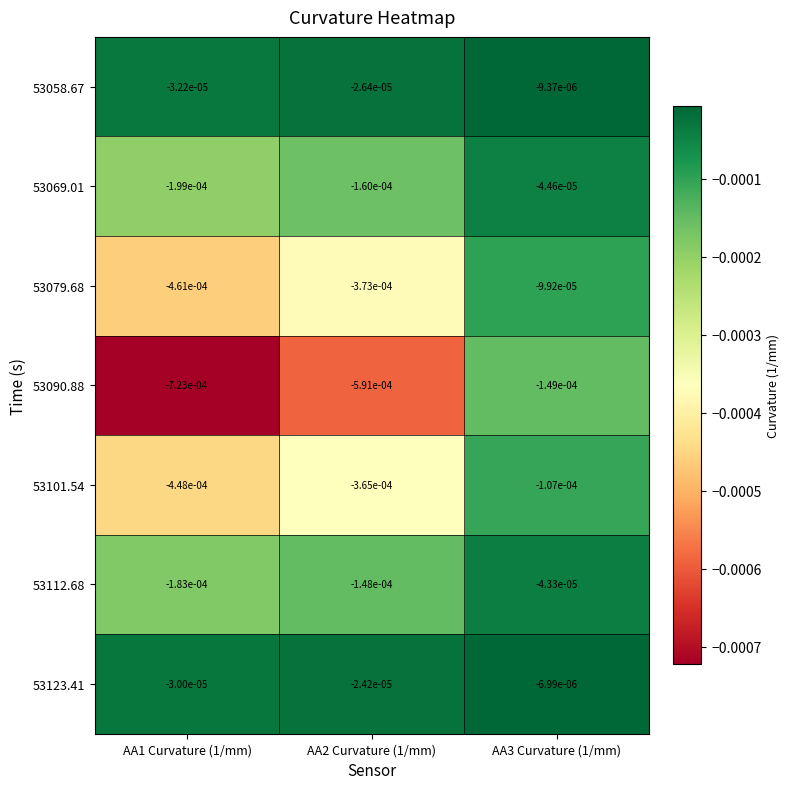

Is the value of 53090.88 at AA2 Curvature (1/mm) greater than the value of 53079.68 at AA3 Curvature (1/mm)?

No